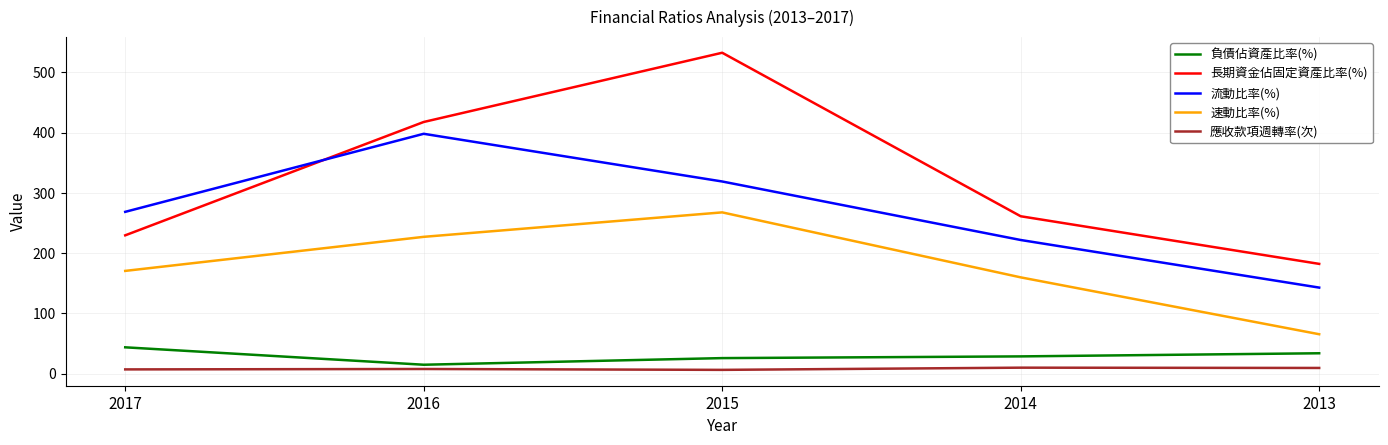

Between 2017 and 2015, which series saw the biggest shift?

長期資金佔固定資產比率(%)